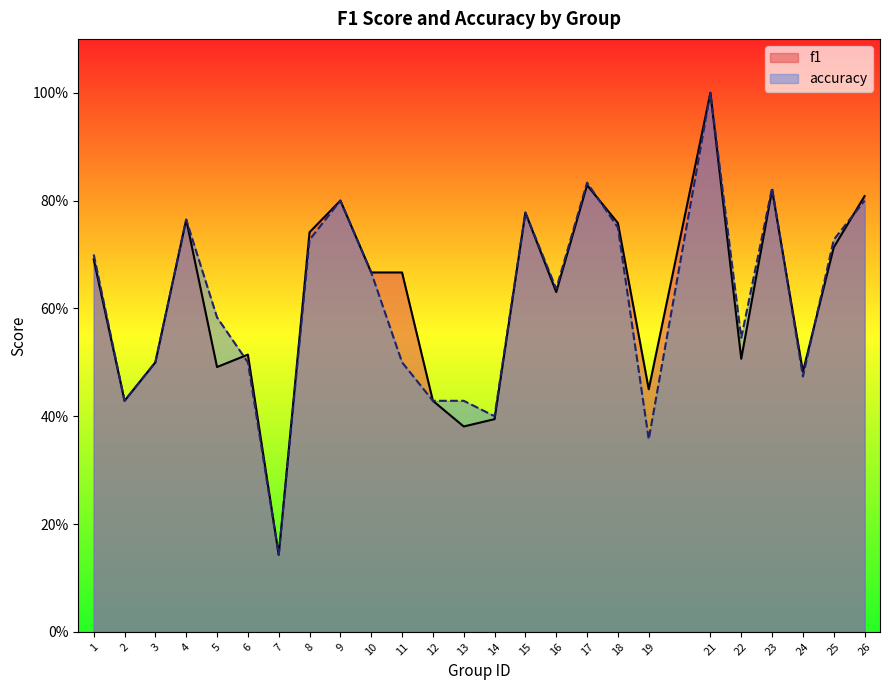

At which category does accuracy reach its first local peak?

4